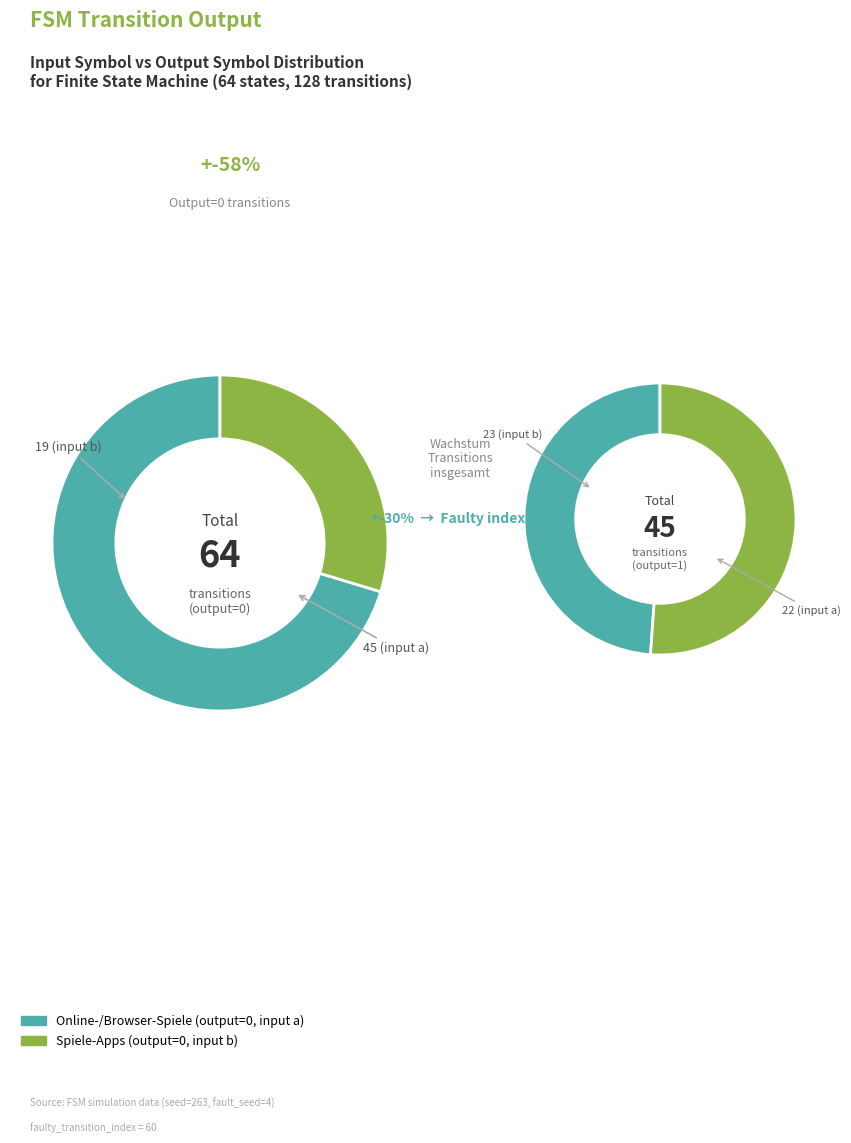

What is the spread (max minus min) of values at input_a?

23